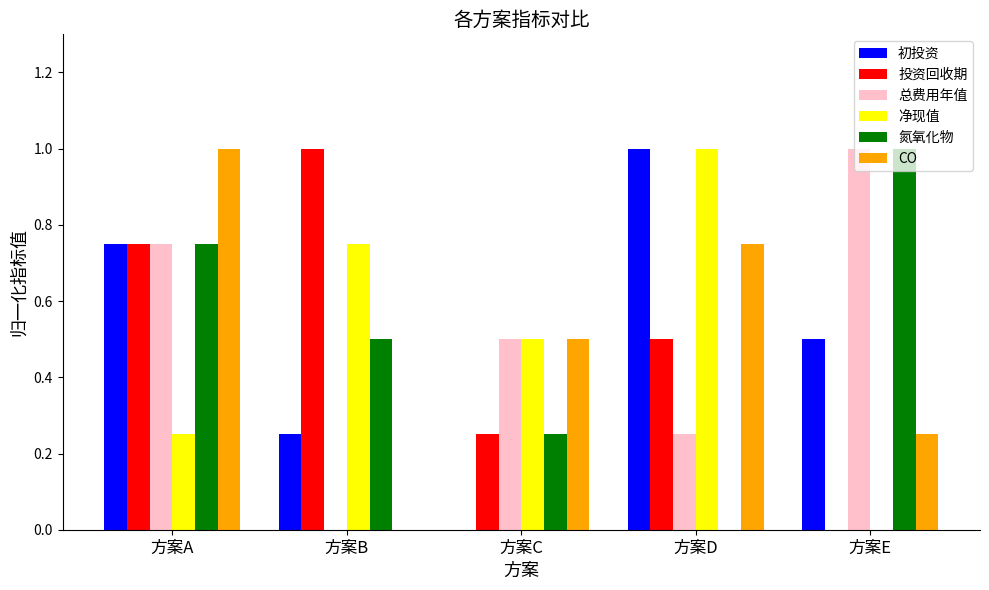

At which category is the sum across all series the highest?

方案A